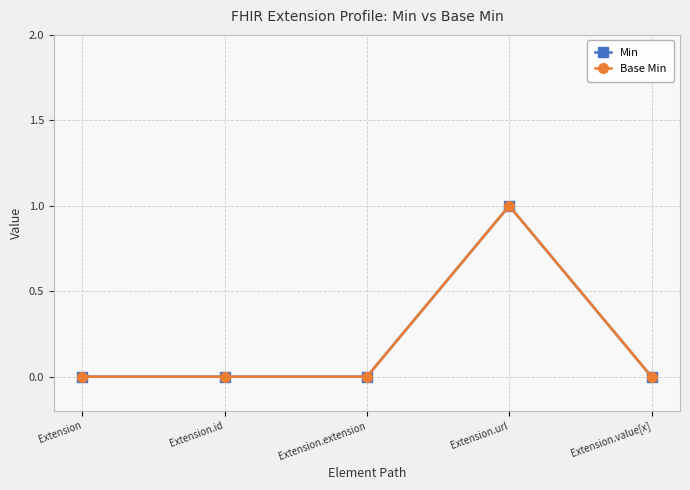

What is the difference between the maximum and minimum values in the Base Min series?

1